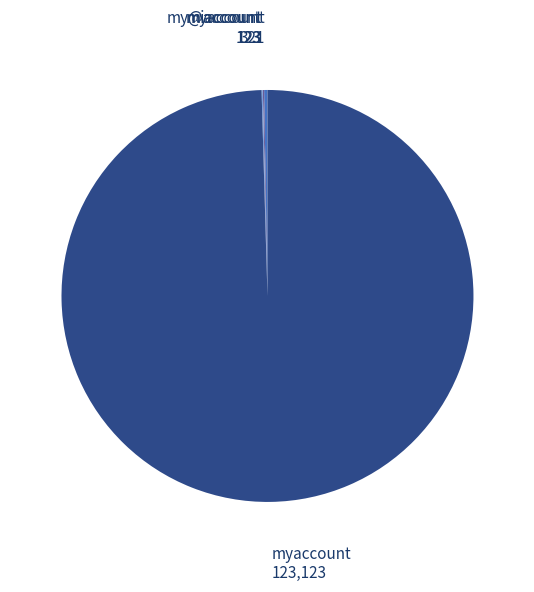

Does any single category account for the majority?

Yes